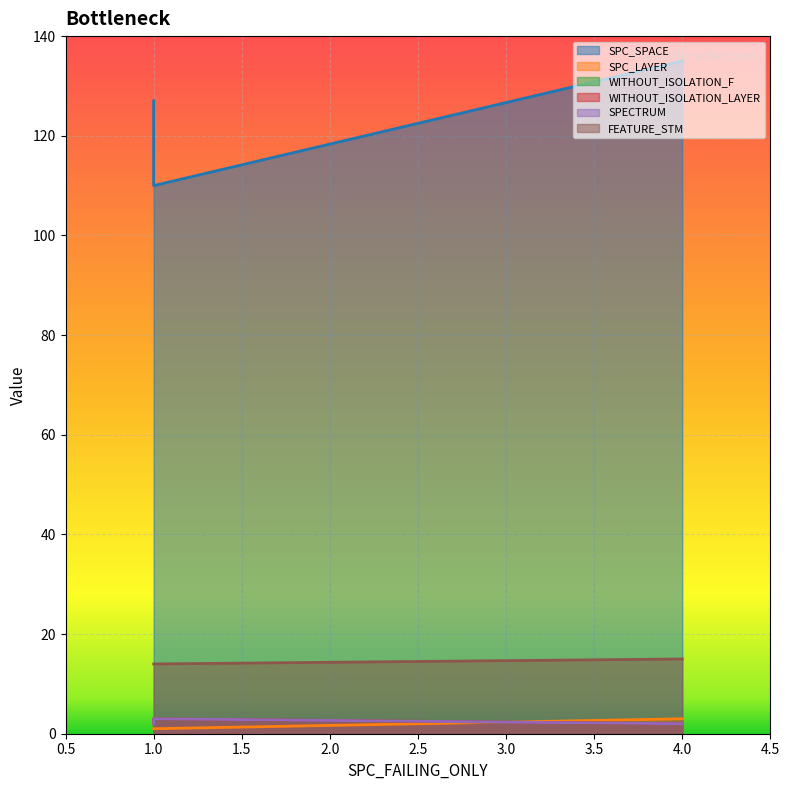

What is the greatest value displayed?

135